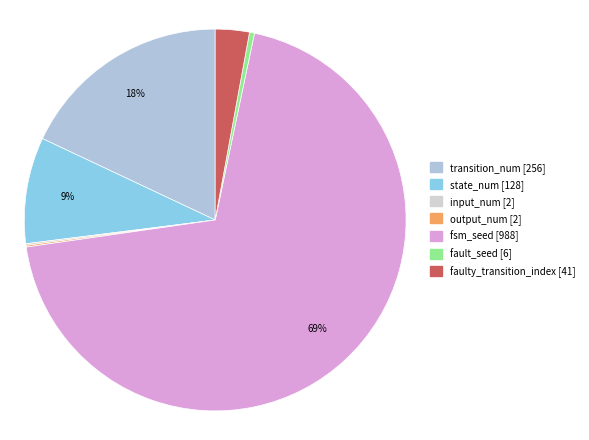

To the nearest percent, what portion does transition_num [256] represent?

18%